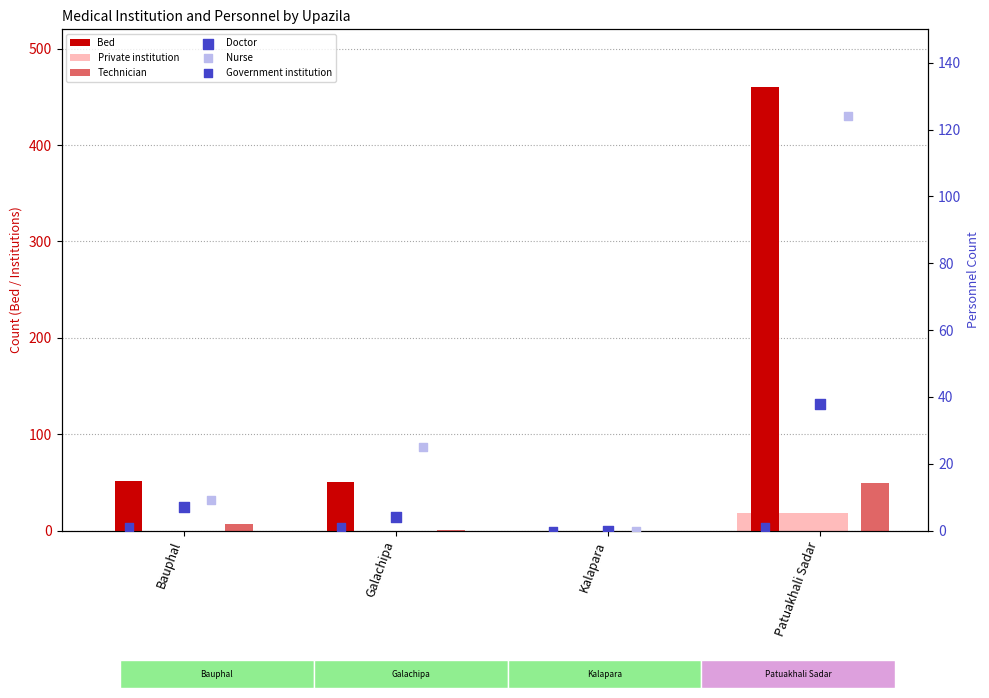

What are all the series names shown in the legend?

Bed, Private institution, Technician, Doctor, Nurse, Government institution